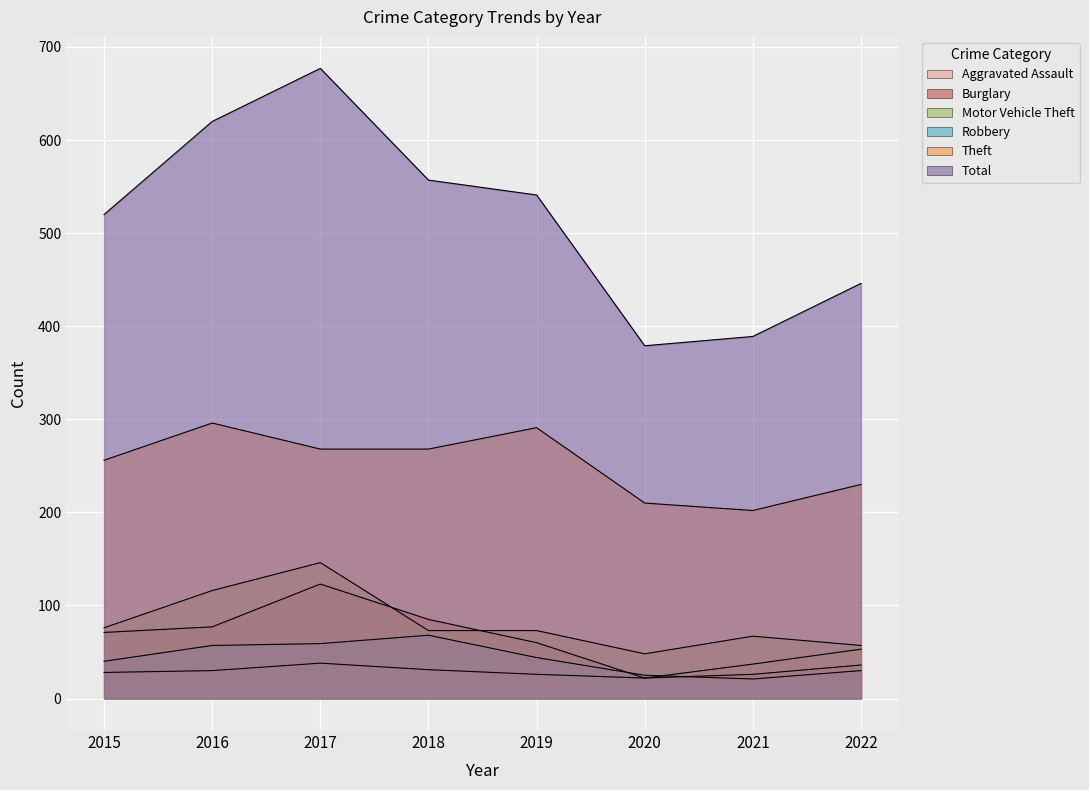

What is the approximate value of Aggravated Assault at 2018, to the nearest 10?

30